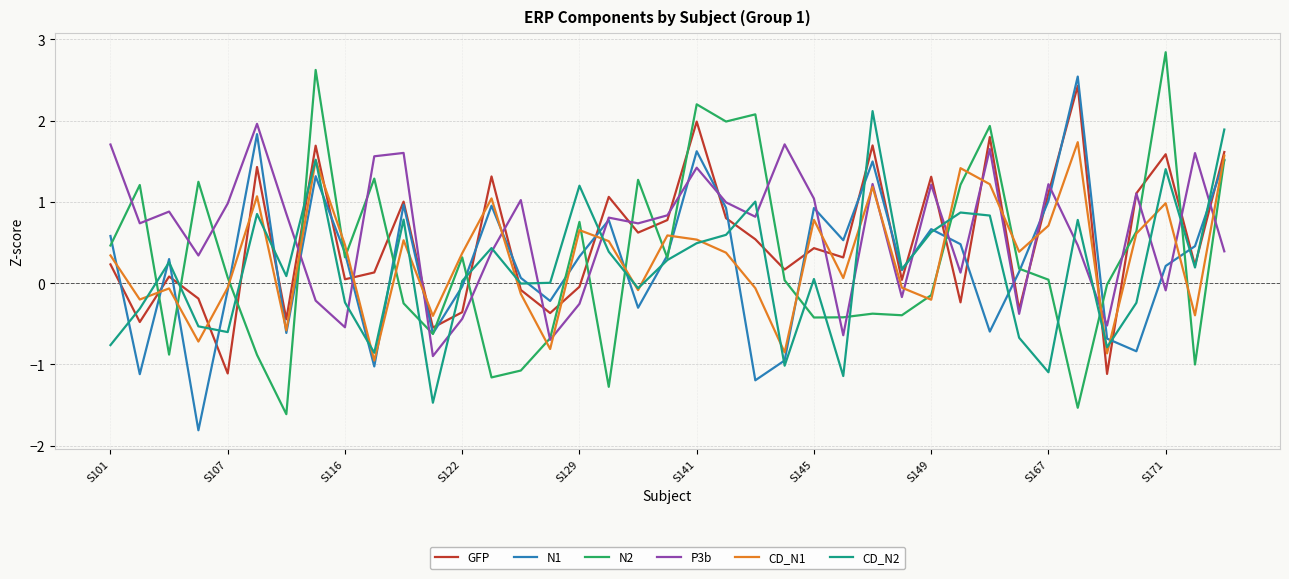

What is the maximum value for P3b?

2.0